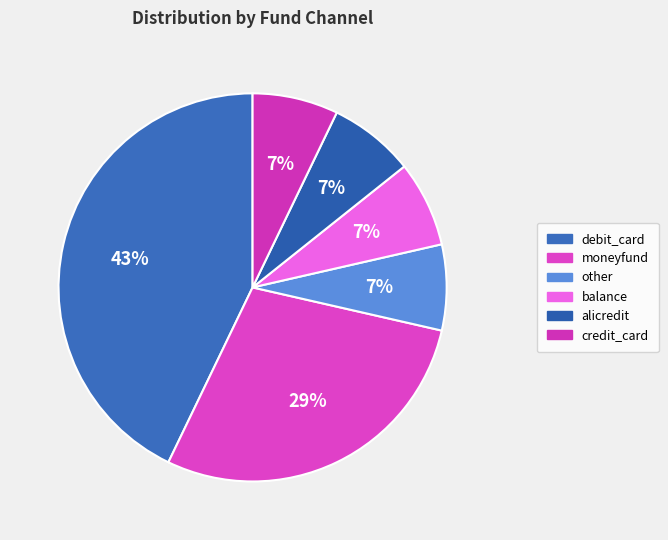

How many segments does this pie chart have?

6